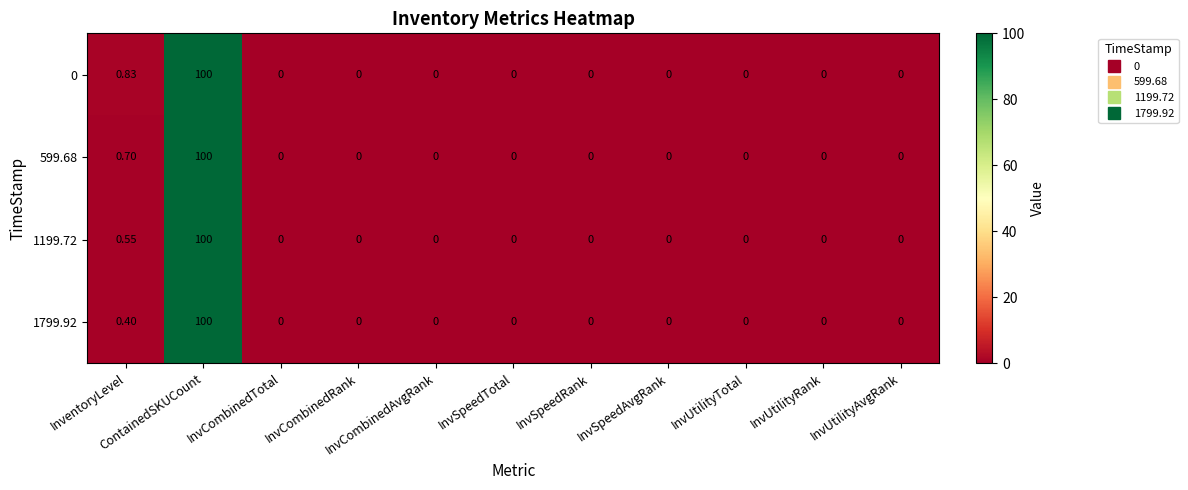

At how many categories does at least one series exceed 25?

1